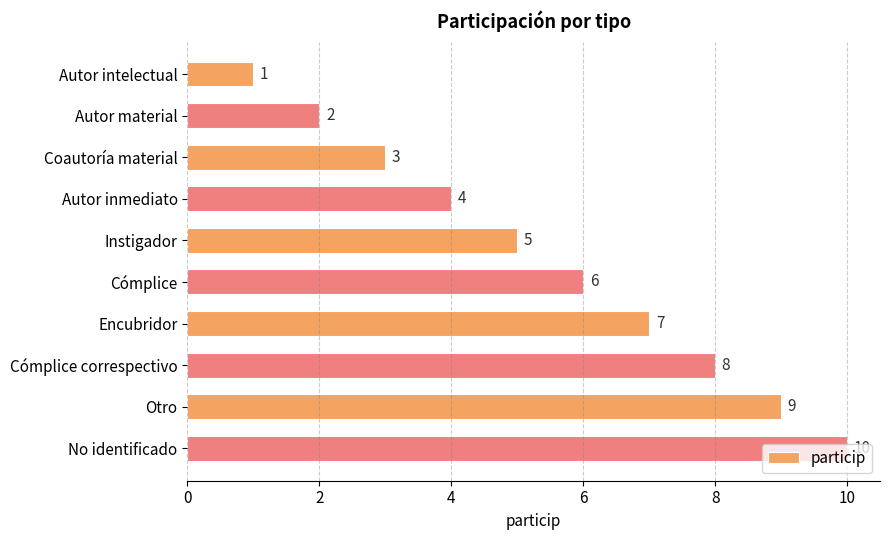

Is it true that the value at Autor material is 1?

False